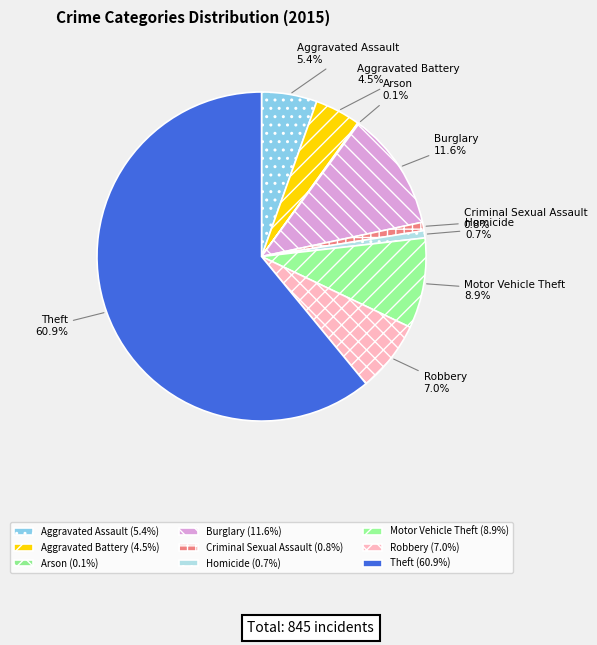

Is Theft the majority of the pie?

Yes